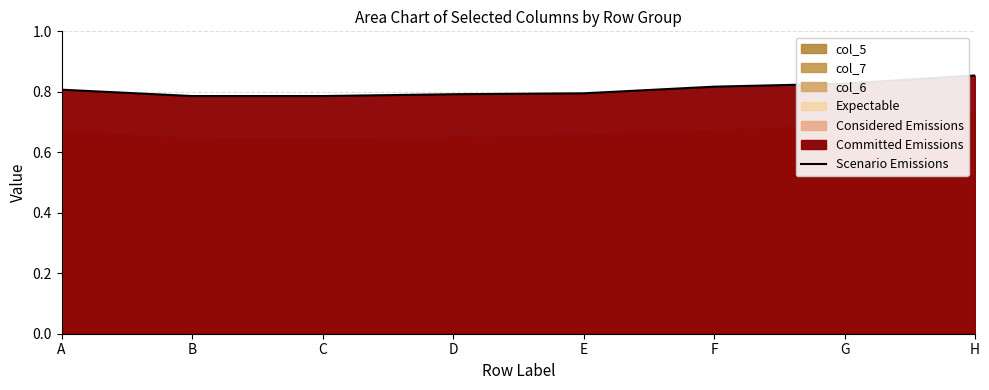

True or false: the data has more than 0 interior local peaks.

False